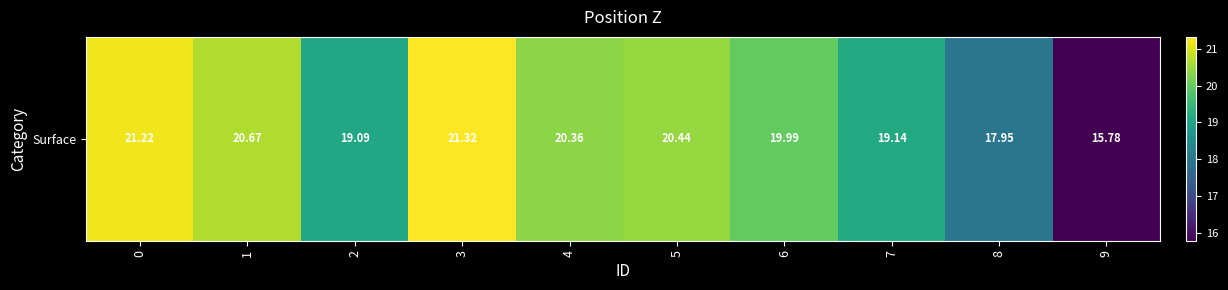

The value at 7 is 32.2. True or false?

False